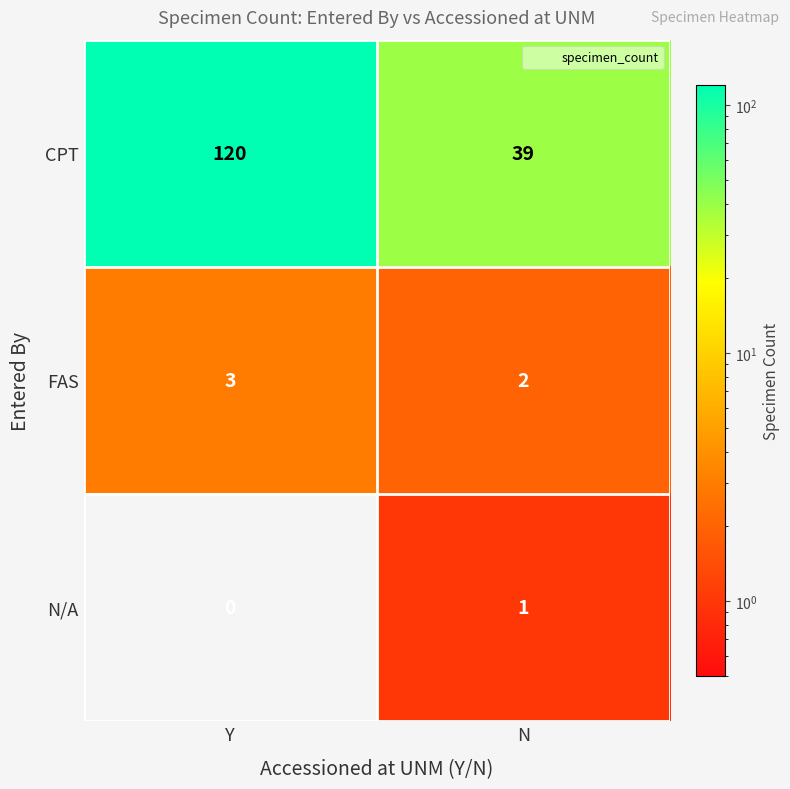

Is the value of FAS at N greater than the value of N/A at Y?

Yes